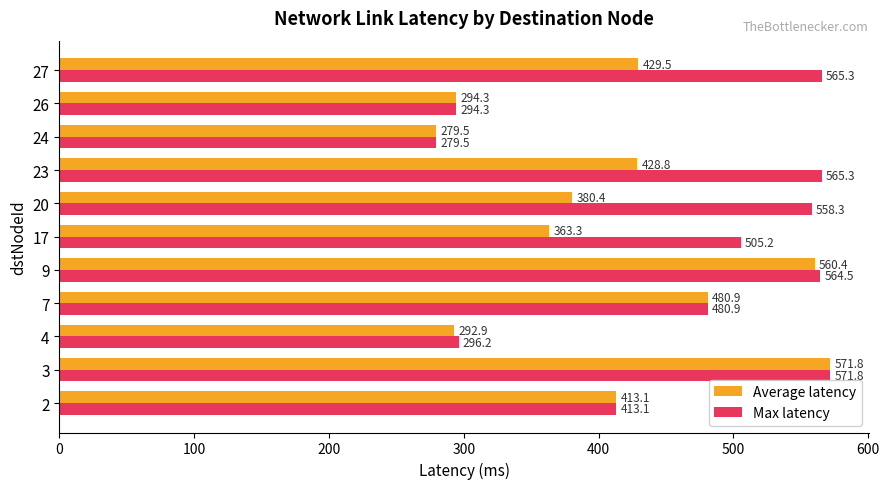

What is the difference between the maximum and minimum values in the Max latency series?

292.3